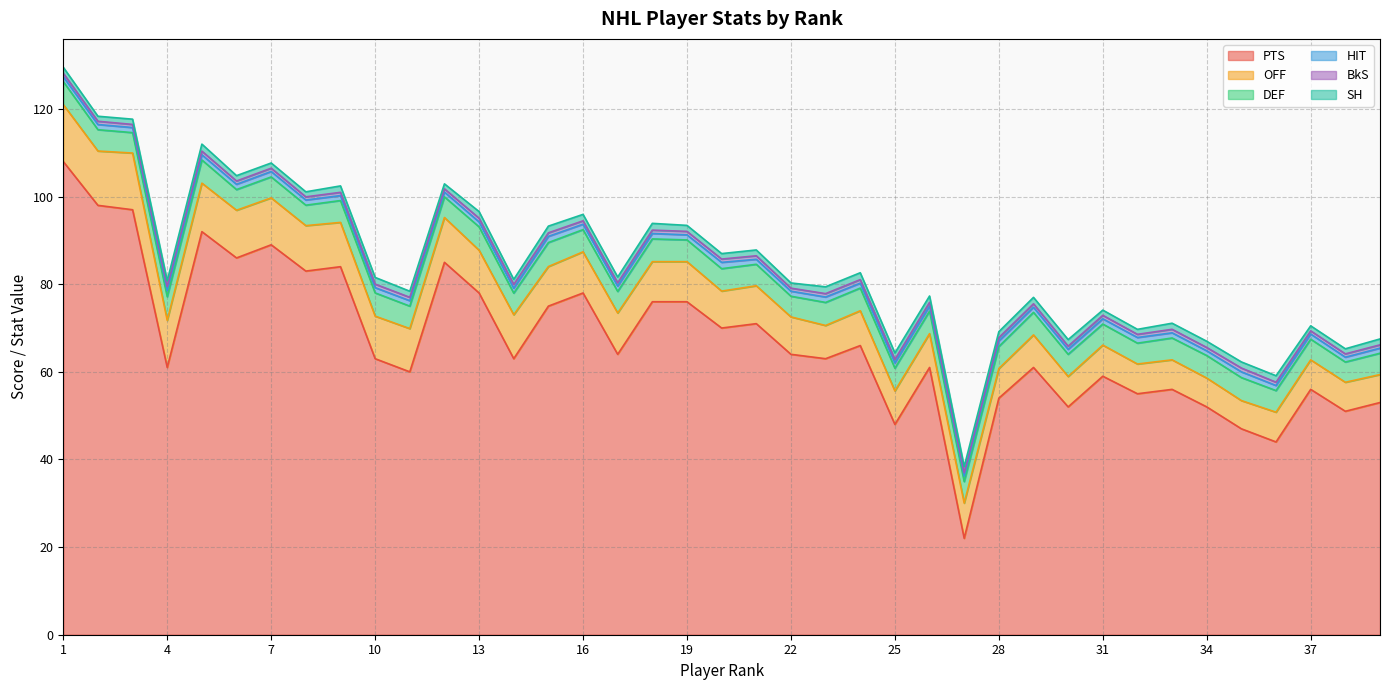

Reading left to right, extract all data points from this chart.

PTS: 108.0	98.0	97.0	61.0	92.0	86.0	89.0	83.0	84.0	63.0	60.0	85.0	78.0	63.0	75.0	78.0	64.0	76.0	76.0	70.0	71.0	64.0	63.0	66.0	48.0	61.0	22.0	54.0	61.0	52.0	59.0	55.0	56.0	52.0	47.0	44.0	56.0	51.0	53.0
OFF: 13.0	12.4	12.9	10.8	11.1	10.9	10.7	10.4	10.1	9.7	9.9	10.2	9.8	10.0	9.0	9.4	9.4	9.2	9.2	8.4	8.7	8.5	7.6	7.9	7.6	7.7	8.0	6.8	7.4	6.9	7.1	6.8	6.7	6.6	6.4	6.8	6.7	6.6	6.4
DEF: 5.2	4.9	4.7	5.4	5.3	4.7	4.8	4.7	5.0	5.3	5.1	4.7	5.3	4.9	5.5	5.1	4.9	5.2	5.0	5.1	4.9	4.7	5.3	5.2	5.2	5.1	4.9	5.0	5.2	5.1	4.8	4.8	5.0	5.1	5.2	4.9	4.7	4.6	4.9
HIT: 1.1	1.2	1.2	1.4	1.2	1.2	1.2	1.2	1.1	1.2	1.2	1.1	1.1	1.1	1.4	1.2	1.2	1.2	1.2	1.4	1.1	1.1	1.2	1.1	1.2	1.1	1.3	1.3	1.2	1.1	1.2	1.3	1.2	1.1	1.3	1.2	1.2	1.1	1.2
BkS: 0.8	0.7	0.7	0.9	0.8	0.8	0.8	0.7	0.7	0.8	0.8	0.7	0.8	0.9	0.8	0.8	0.8	0.8	0.8	0.8	0.8	0.7	0.8	0.8	0.8	0.9	0.7	0.8	0.8	0.7	0.8	0.7	0.8	0.8	0.9	0.8	0.7	0.8	0.8
SH: 1.4	1.1	1.2	1.4	1.6	1.2	1.2	1.1	1.5	1.5	1.4	1.1	1.5	1.1	1.5	1.5	1.3	1.5	1.4	1.2	1.3	1.2	1.6	1.6	1.5	1.4	1.4	1.4	1.5	1.5	1.2	1.1	1.4	1.4	1.4	1.5	1.1	1.2	1.4